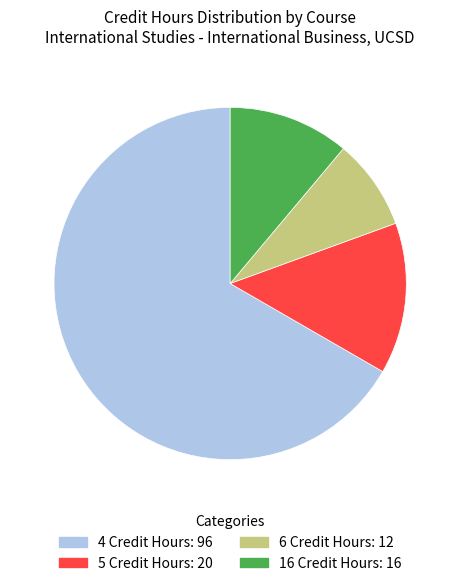

Is there any slice that represents more than half of the pie?

Yes